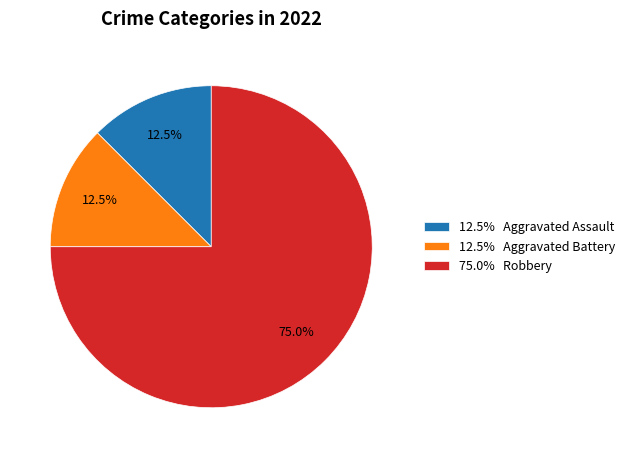

How many segments does this pie chart have?

3